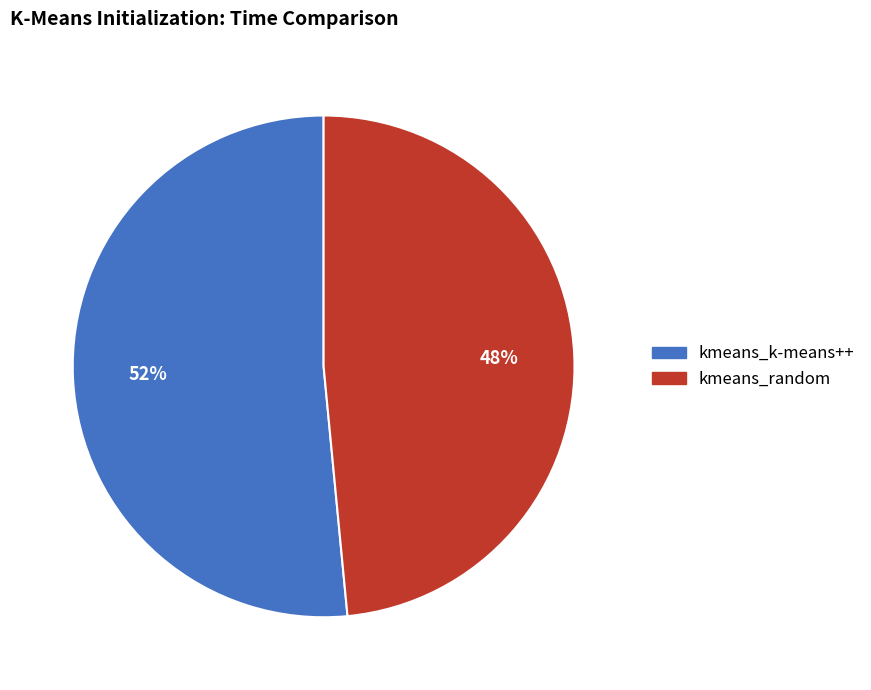

Is it true that kmeans_k-means++ is 43% of the pie?

False